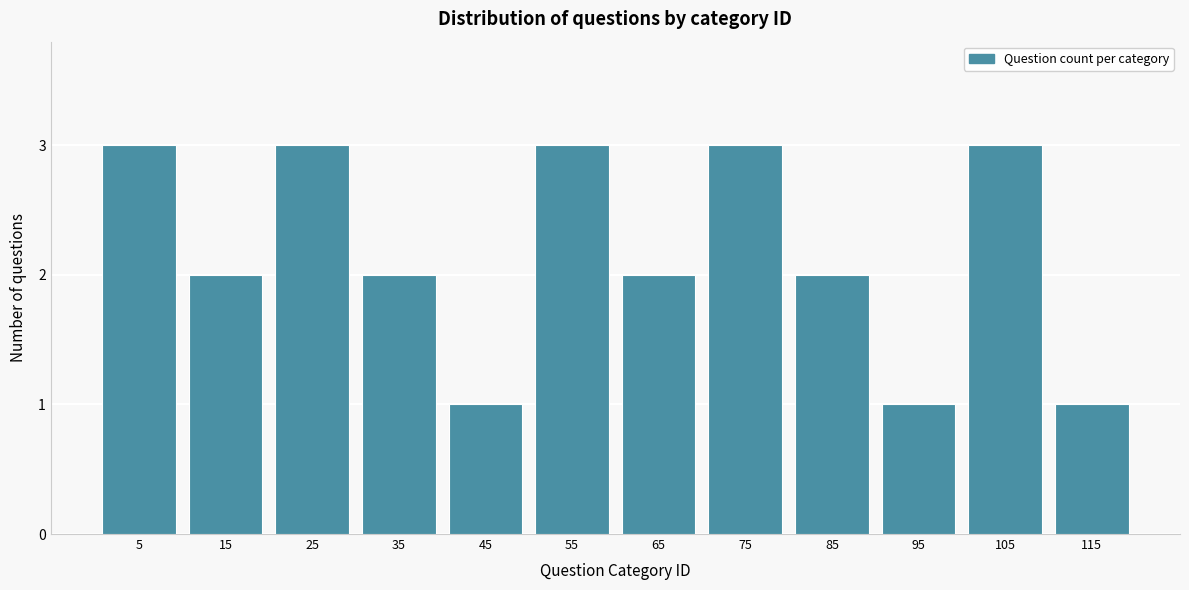

Reading left to right, what are all the values shown in this chart?

3	2	3	2	1	3	2	3	2	1	3	1